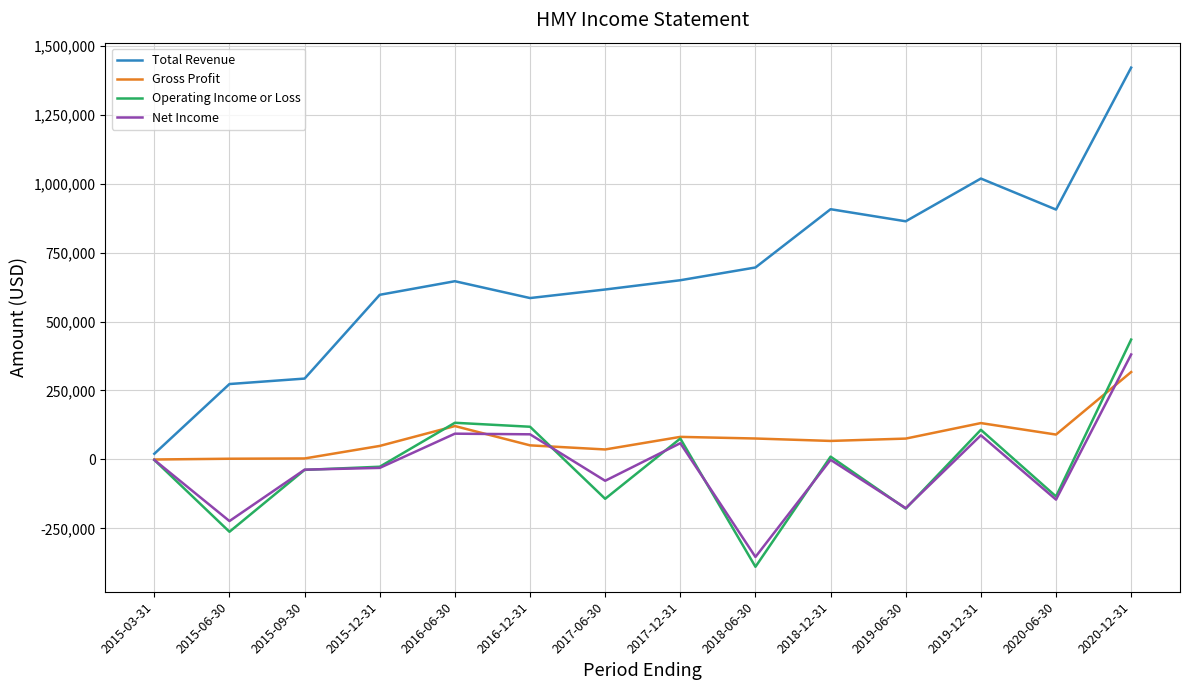

Does the chart display data point markers on the line(s)?

No